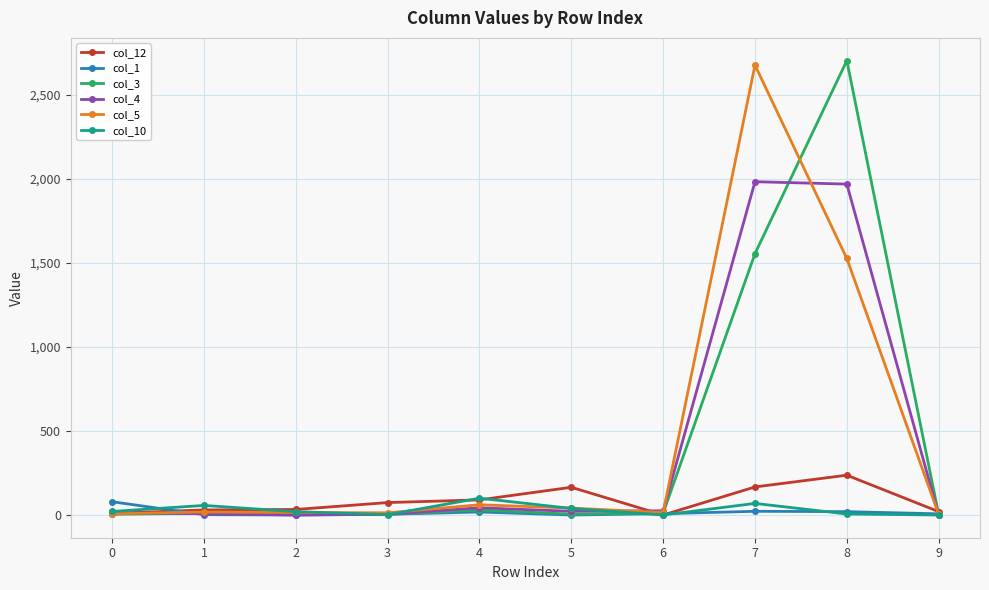

What is the spread (max minus min) of values at 2?

33